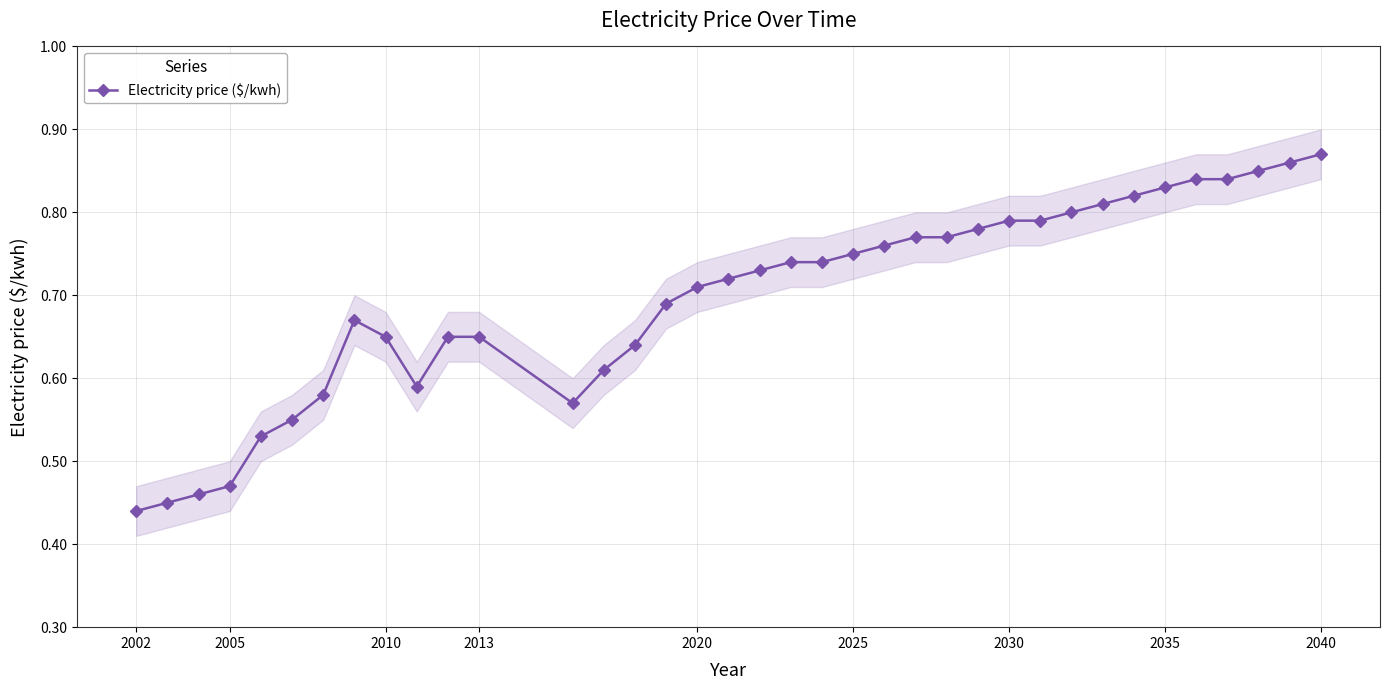

How many values are between 0 and 1?

37